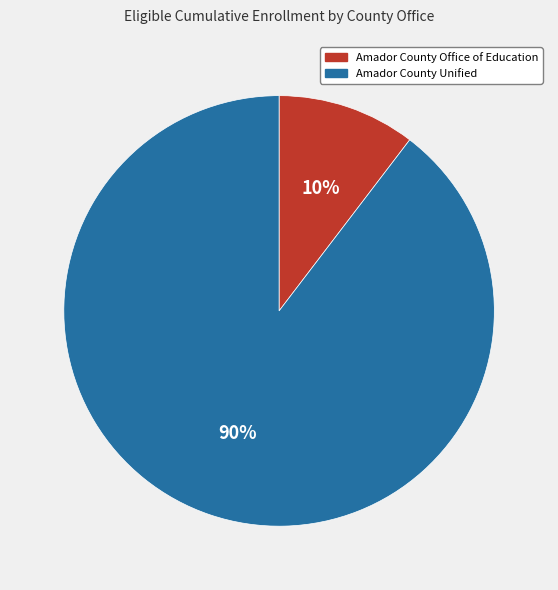

To the nearest percent, what portion does Amador County Unified represent?

90%